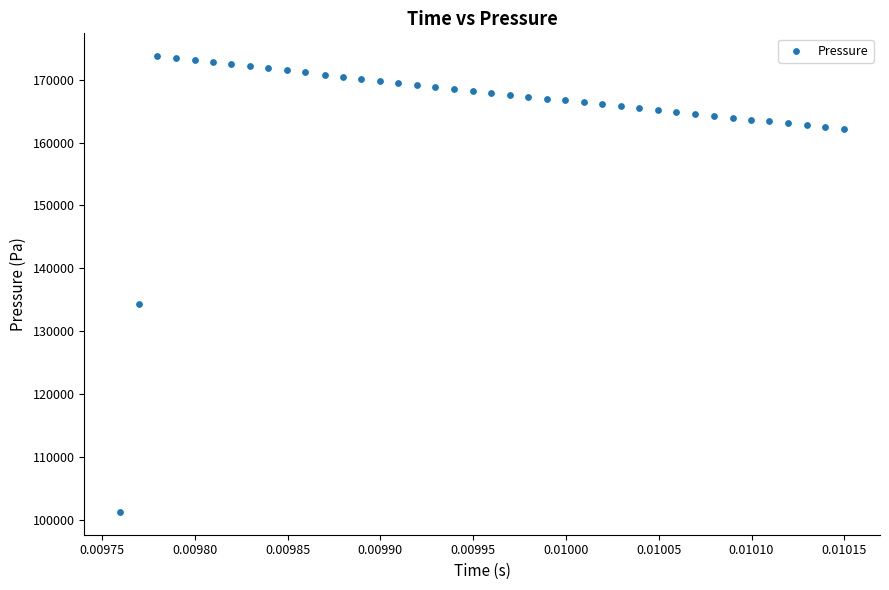

What is the range of Y values (max minus min)?

72545.6